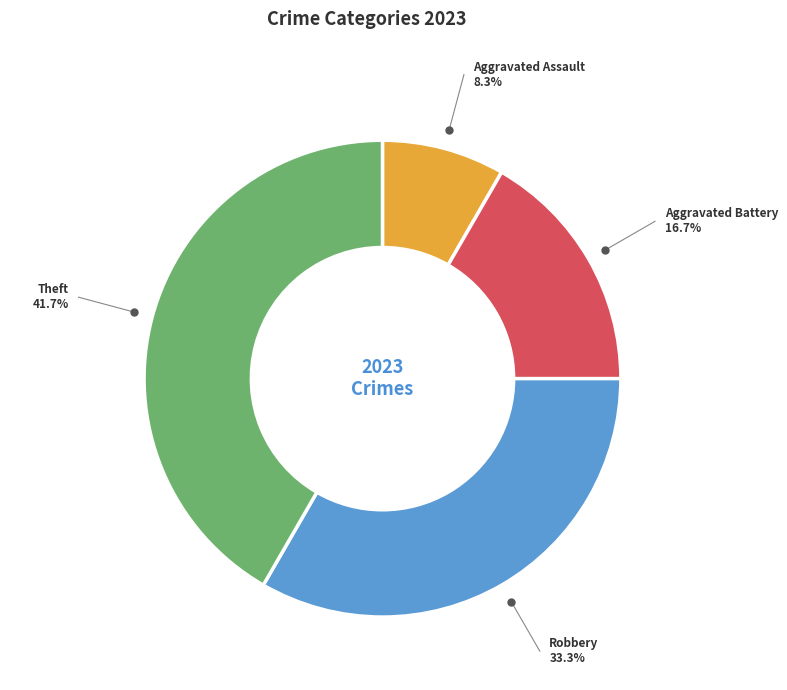

Is there a majority slice in this chart?

No